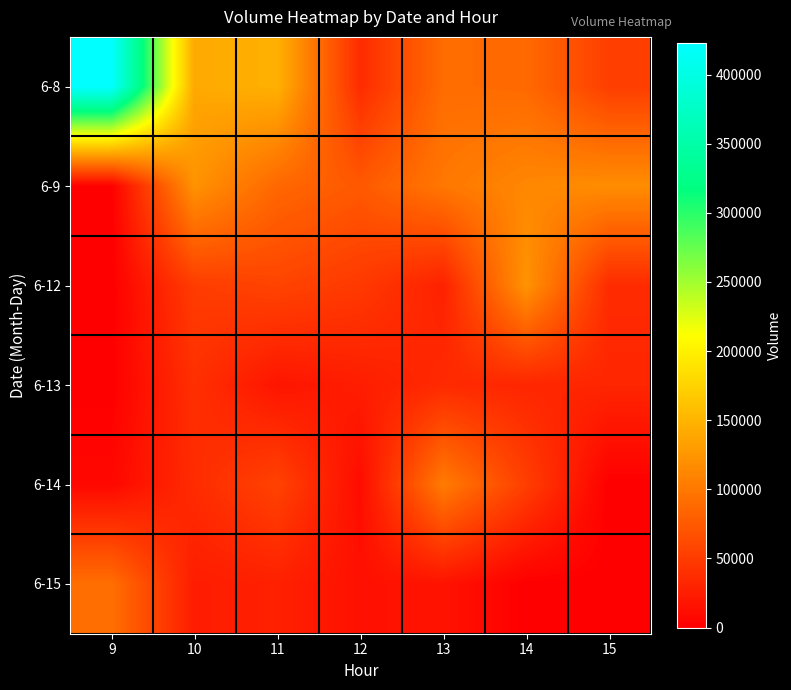

How many series are shown in this chart?

6